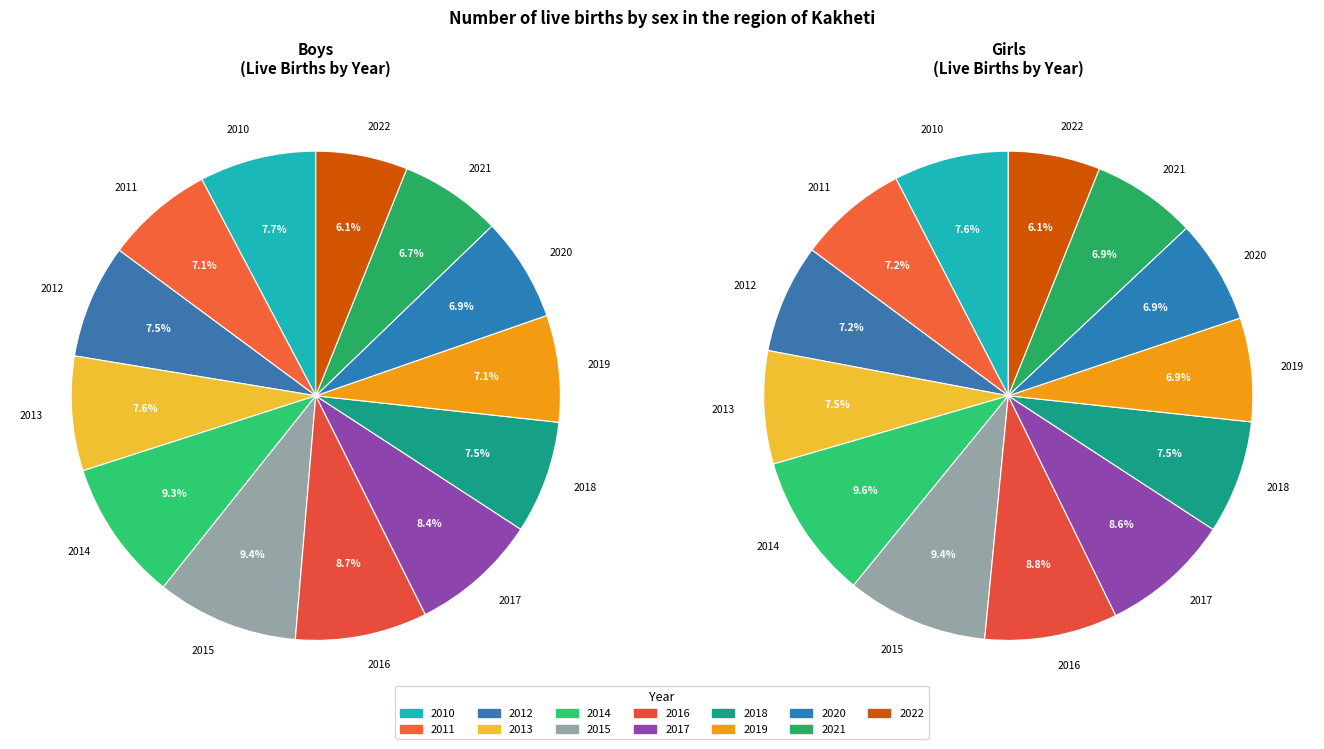

Rank the series by their average value, from lowest to highest.

Girls, Boys